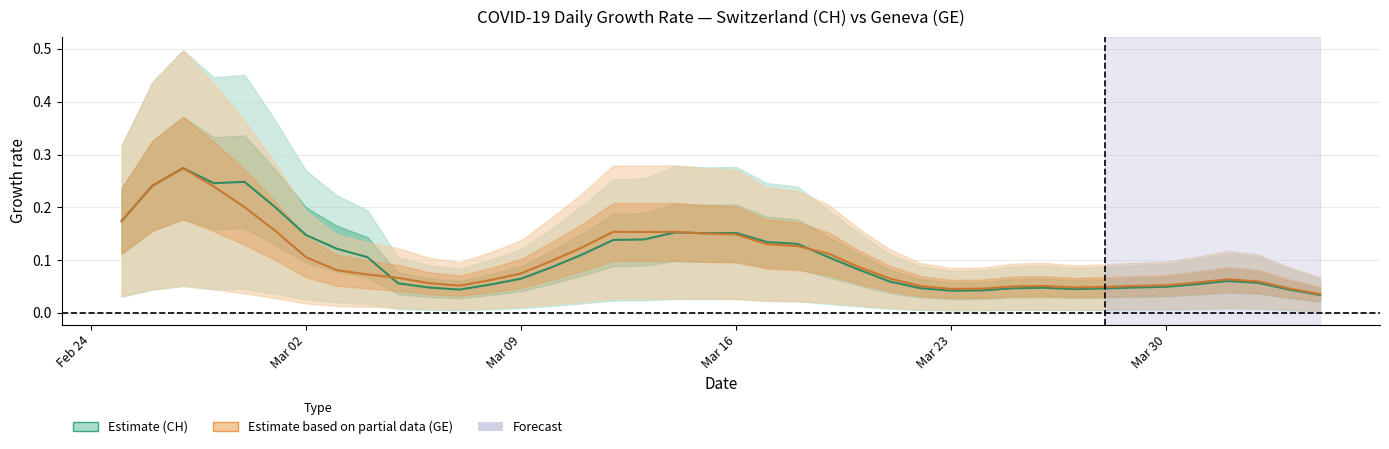

Is the value of CH growth rate at 19 greater than the value of GE growth rate at Mar 16?

No